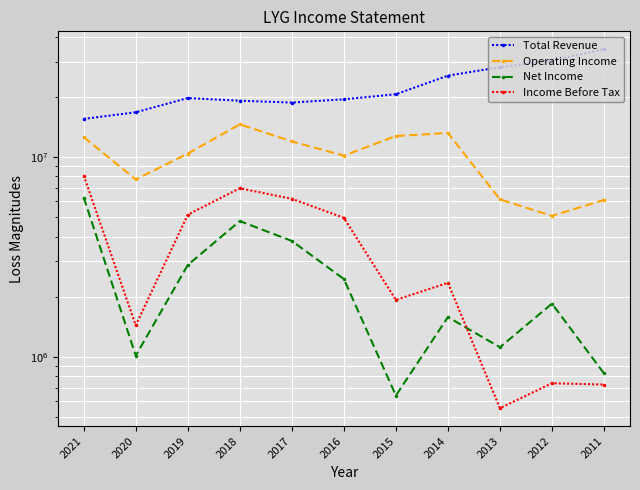

How many data points in Total Revenue are above 19749300?

5